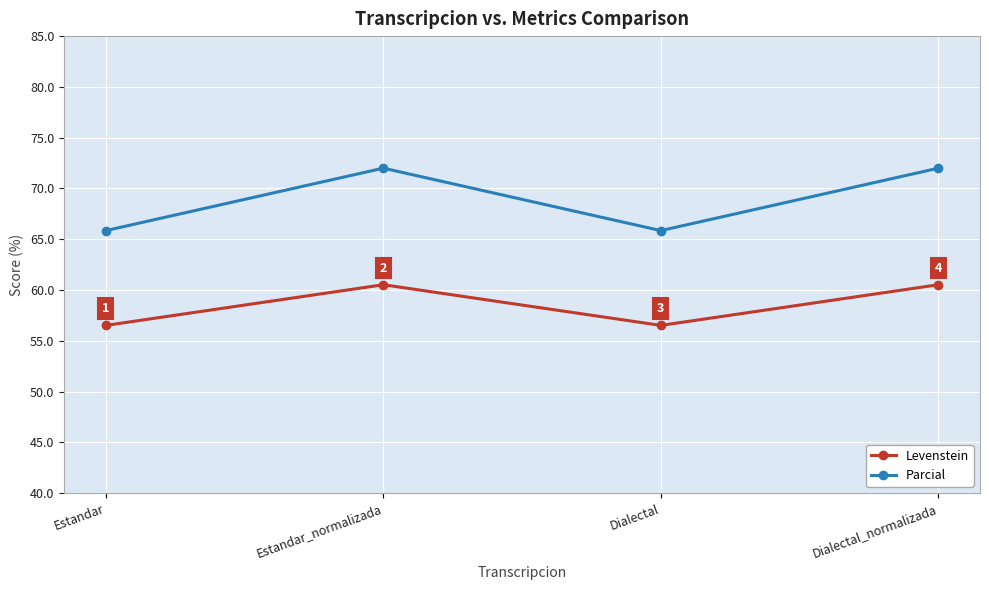

What is the maximum value shown in the chart?

72.0